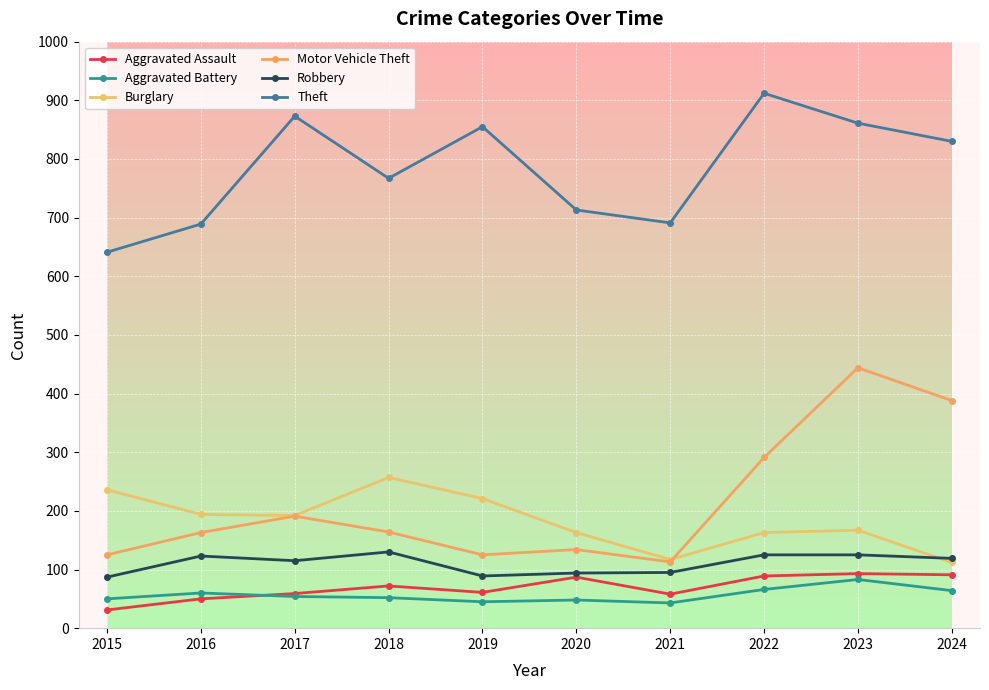

In Motor Vehicle Theft, how many points are higher than both neighbors (excluding endpoints)?

3